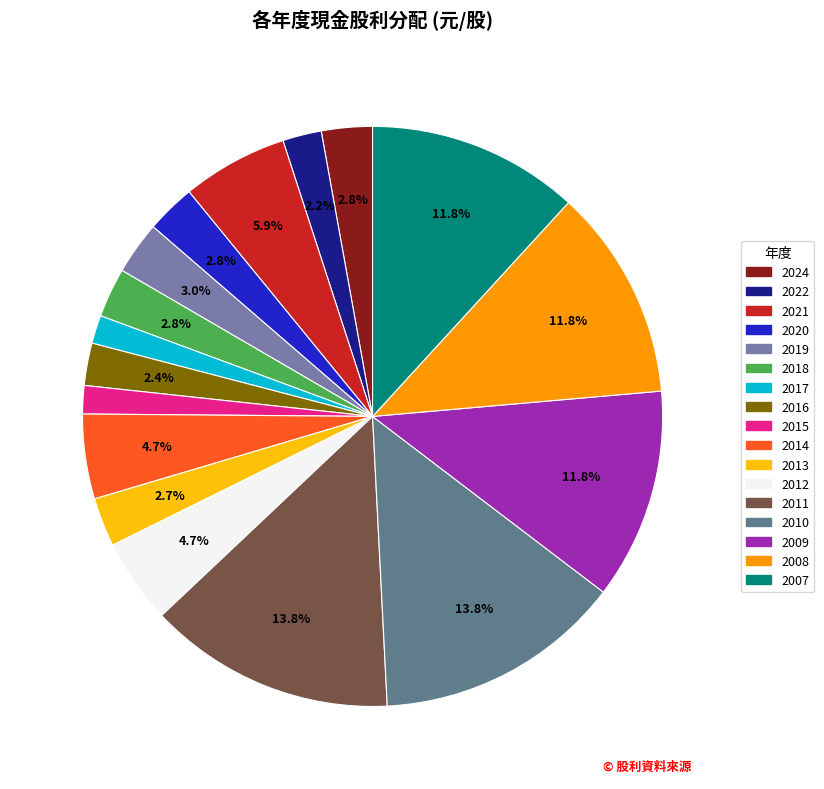

Between 2009 and 2020, which is larger?

2009